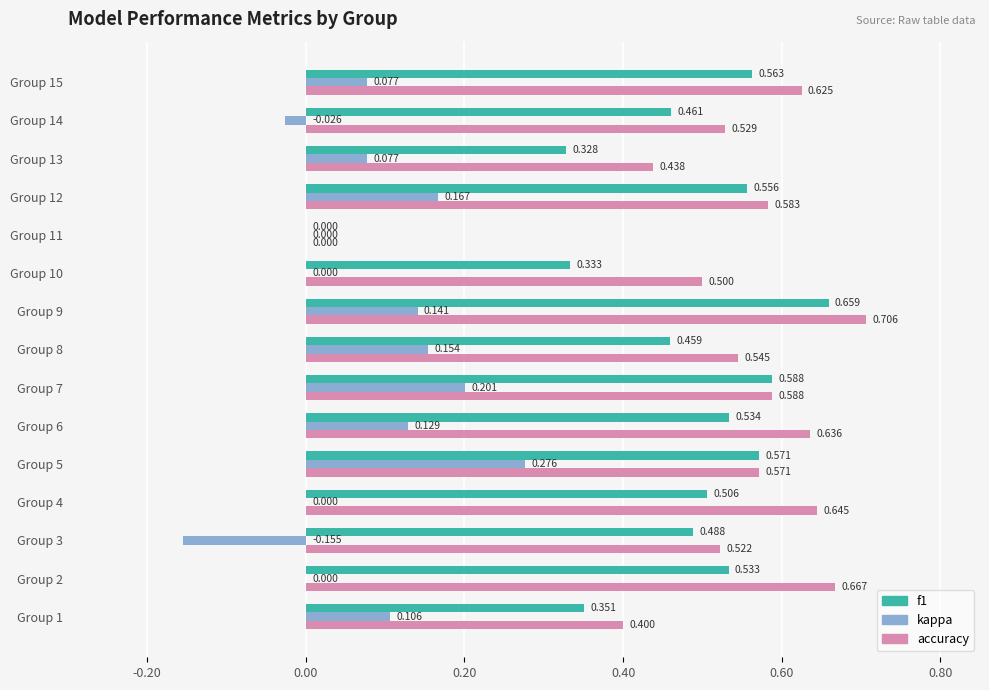

Which series has the largest total across all categories?

accuracy